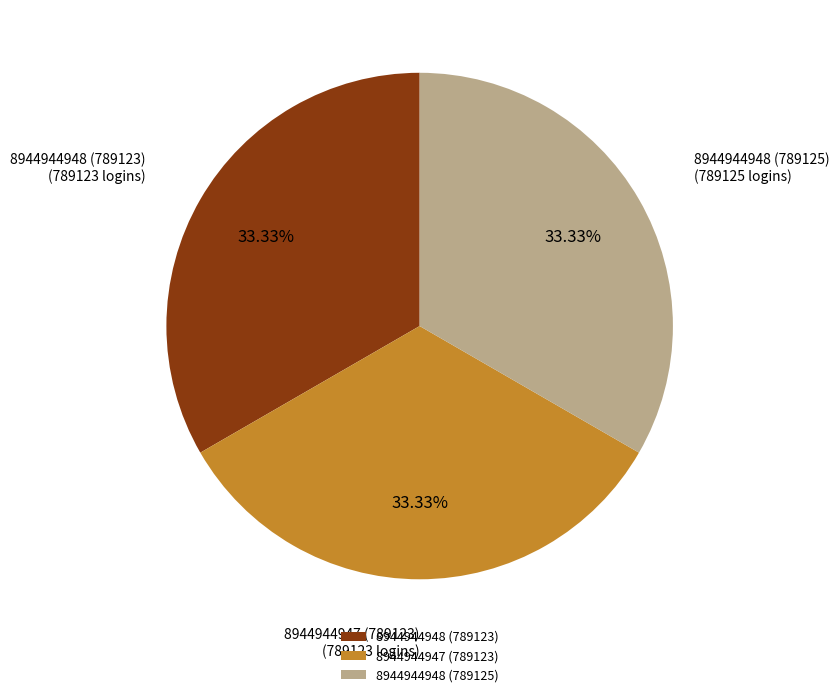

Combined, do 8944944947 (789123) and 8944944948 (789125) account for over 50%?

Yes